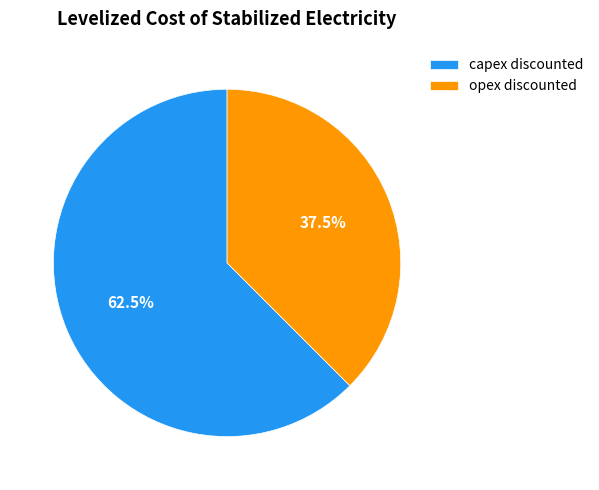

Is the sum of capex discounted and opex discounted greater than half?

Yes